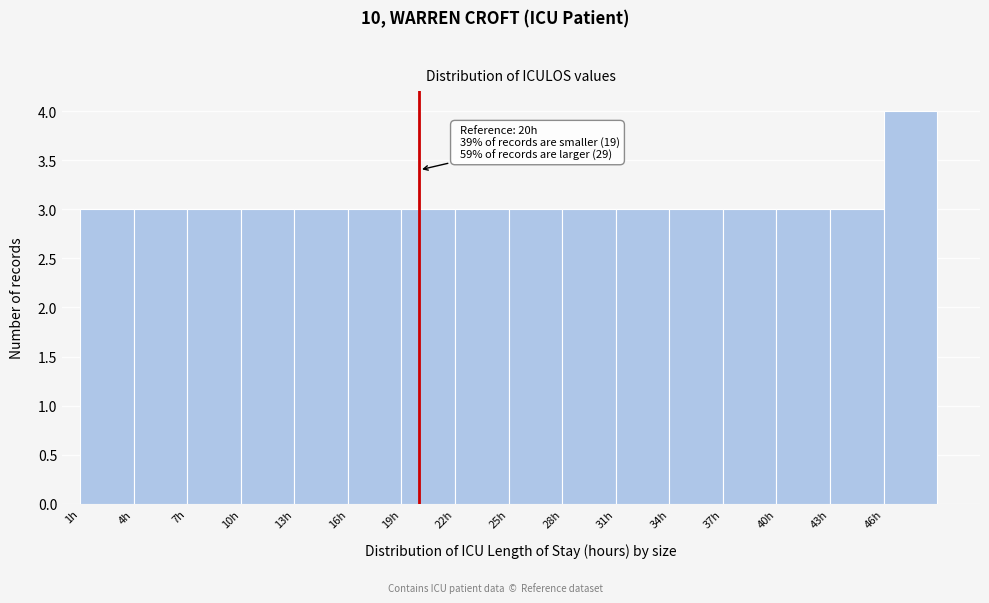

Which range on the x-axis has the tallest bar?

46 to 49